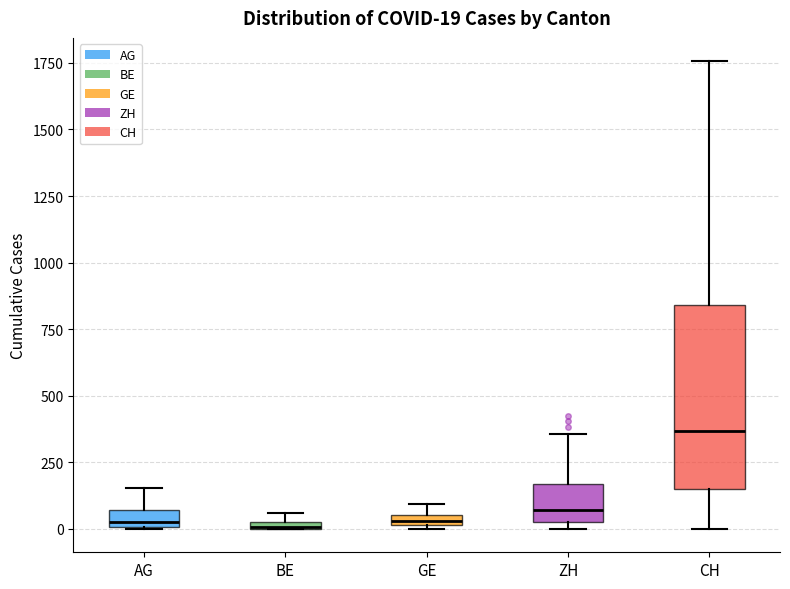

Comparing the boxes themselves (not the whiskers), which one is the tallest?

CH